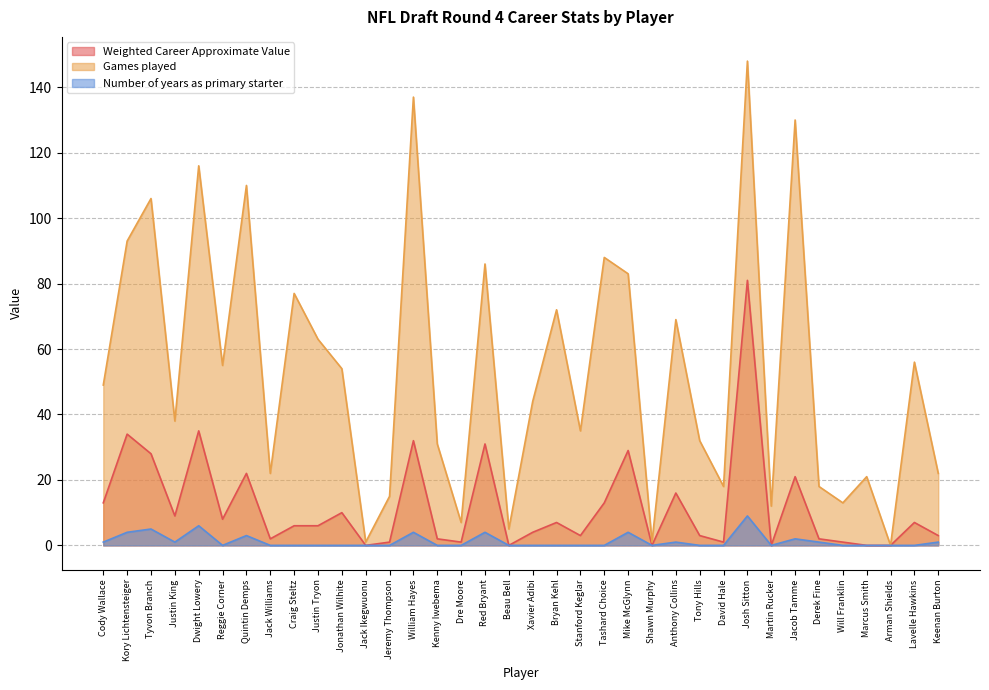

What is the sum of the Games played values at Tyvon Branch and Jacob Tamme?

236